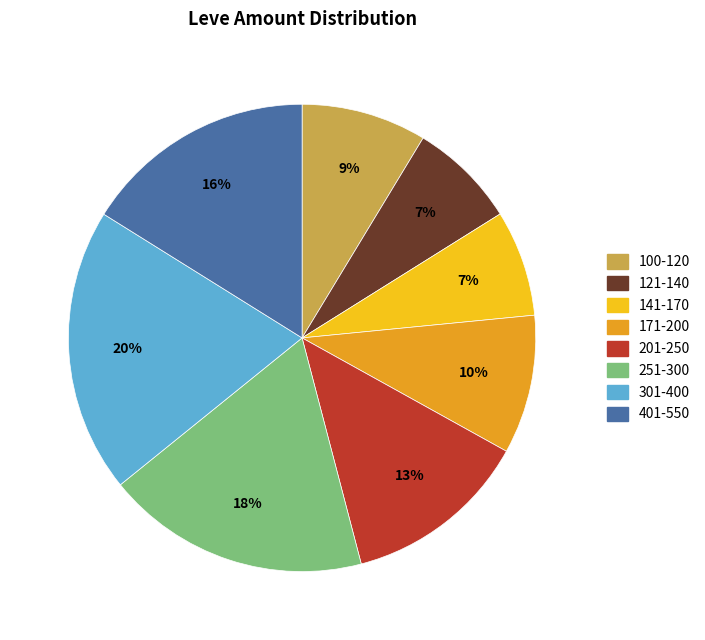

What percentage is the 121-140 slice, to the nearest percent?

7%